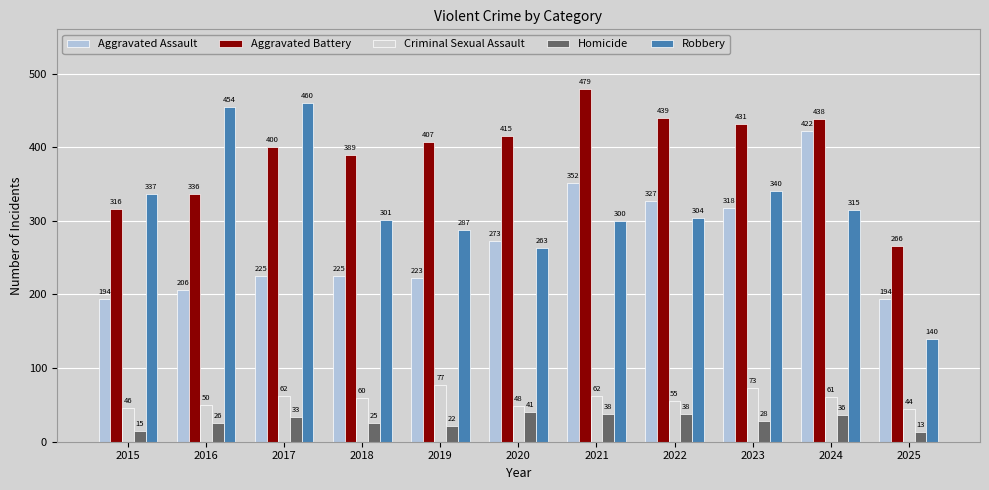

How many groups of bars are there?

11